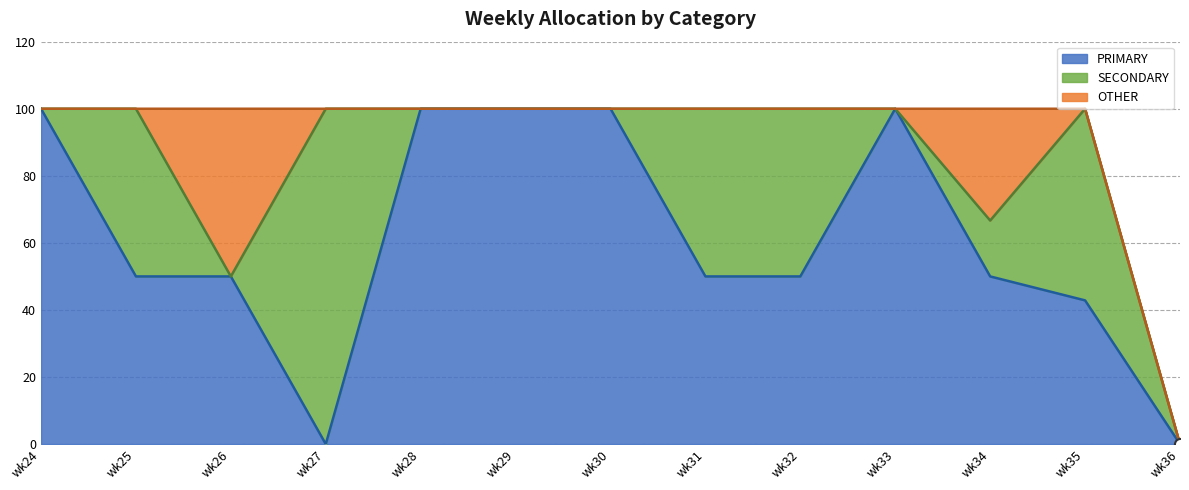

Reading left to right, transcribe all the data shown in this chart.

PRIMARY: 100.0	50.0	50.0	0.0	100.0	100.0	100.0	50.0	50.0	100.0	50.0	42.9	0.0
SECONDARY: 0.0	50.0	0.0	100.0	0.0	0.0	0.0	50.0	50.0	0.0	16.7	57.1	0.0
OTHER: 0.0	0.0	50.0	0.0	0.0	0.0	0.0	0.0	0.0	0.0	33.3	0.0	0.0